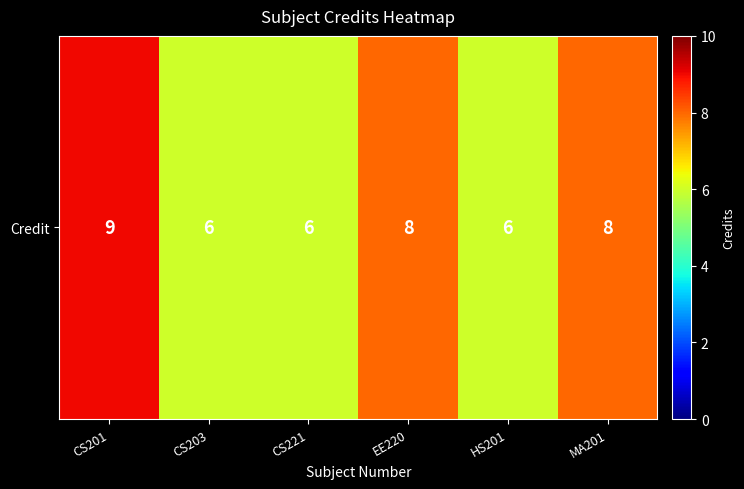

What is the average value?

7